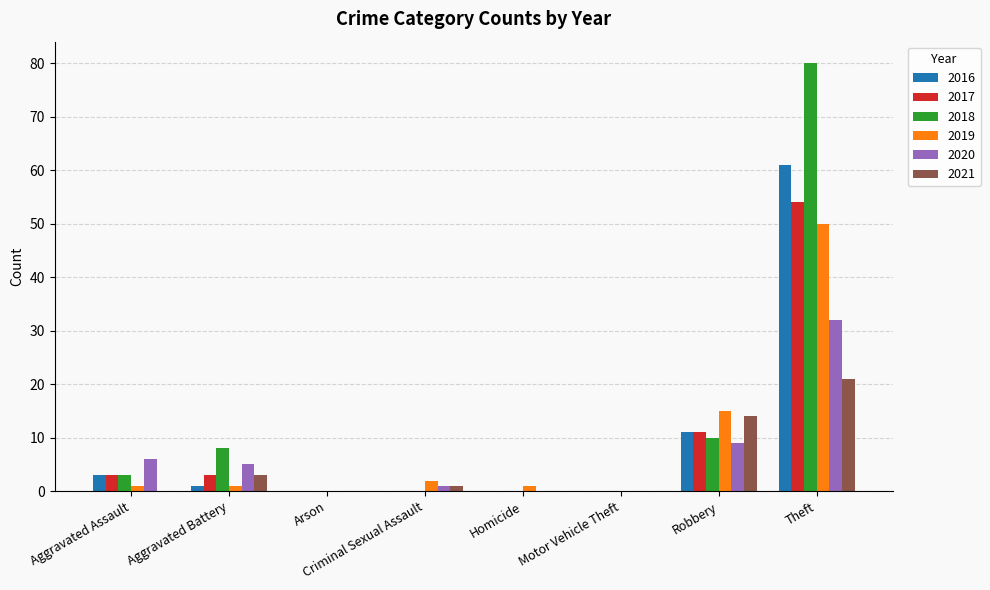

True or false: 2018 has a value of 80 at Theft.

True